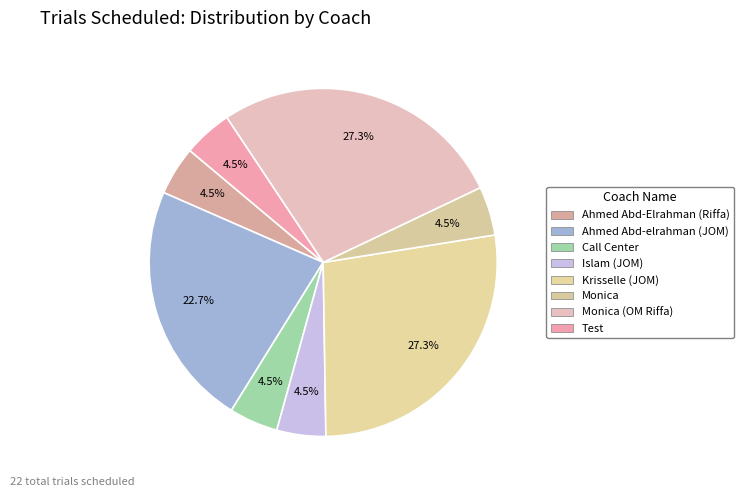

Count the number of slices in the pie.

8